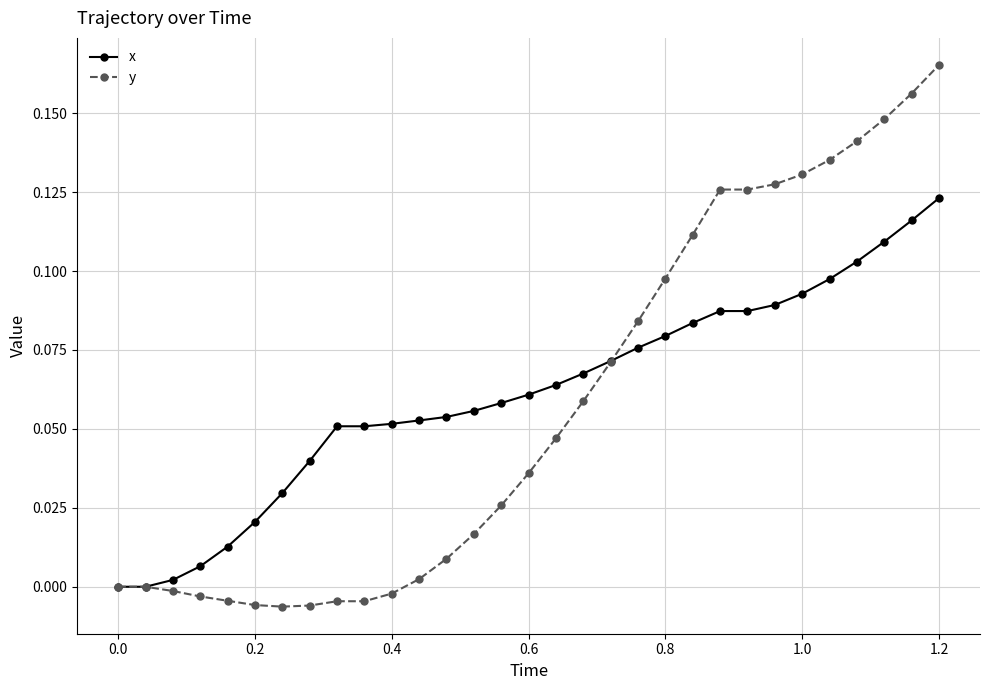

List the series in order of their peak value, highest first.

y, x